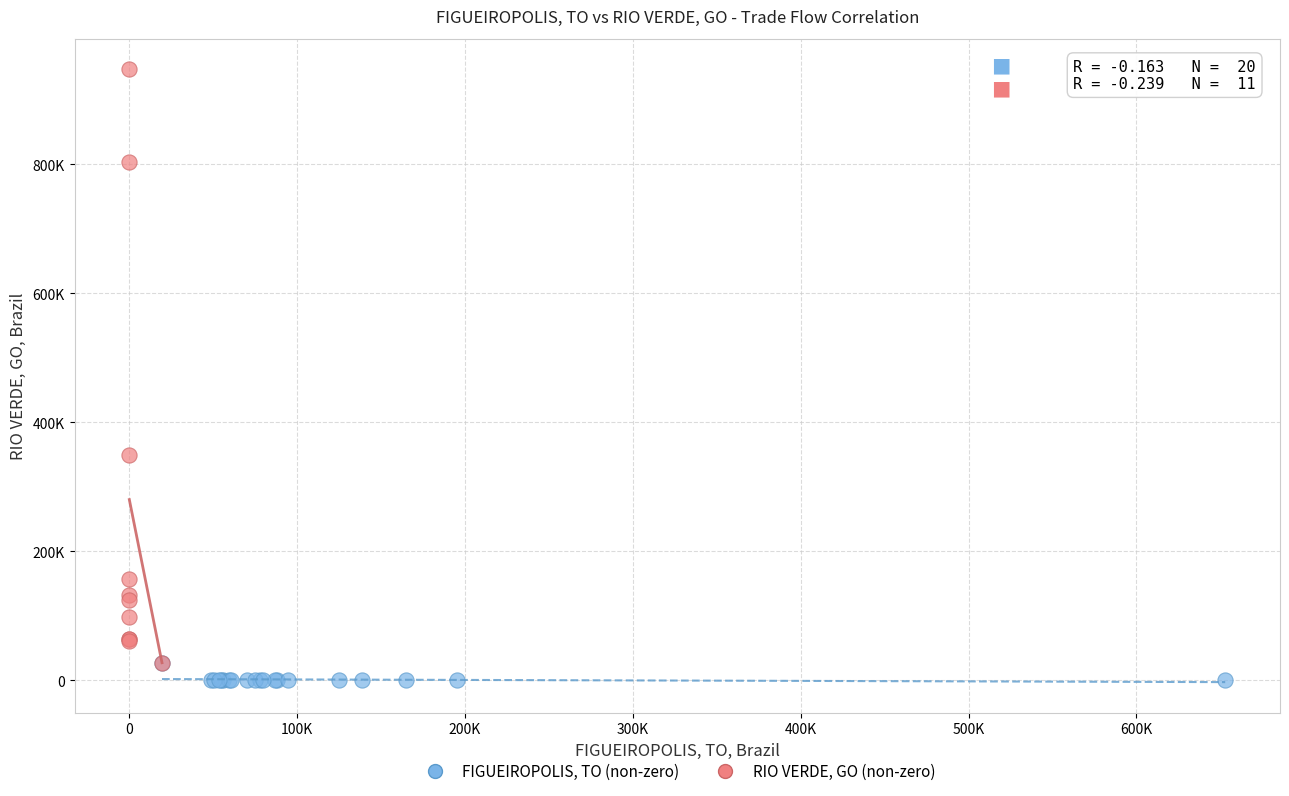

What are all the series names shown in the legend?

FIGUEIROPOLIS, TO (non-zero), RIO VERDE, GO (non-zero)